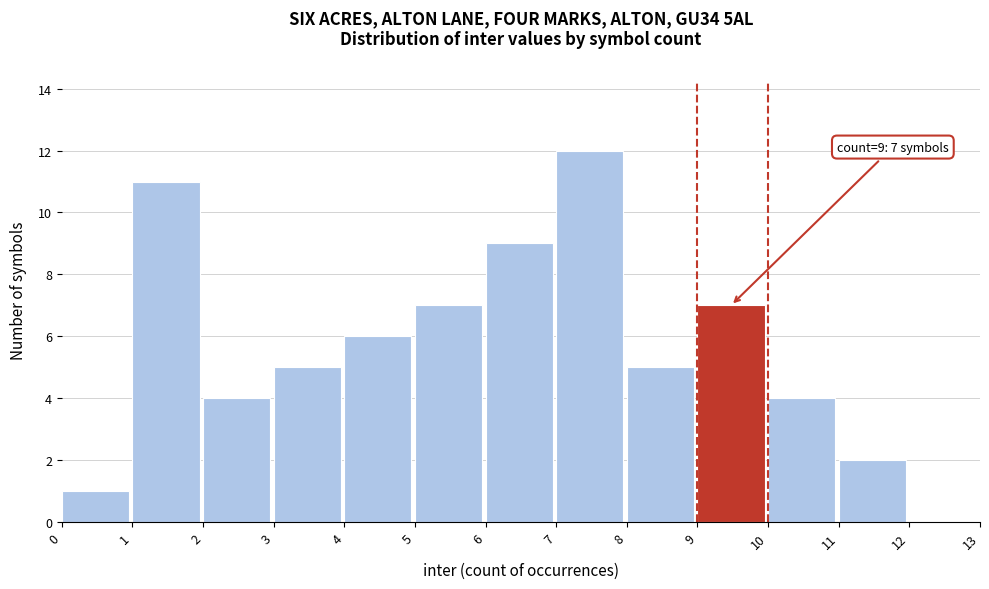

Over which range of the x-axis is the bar tallest?

7 to 8